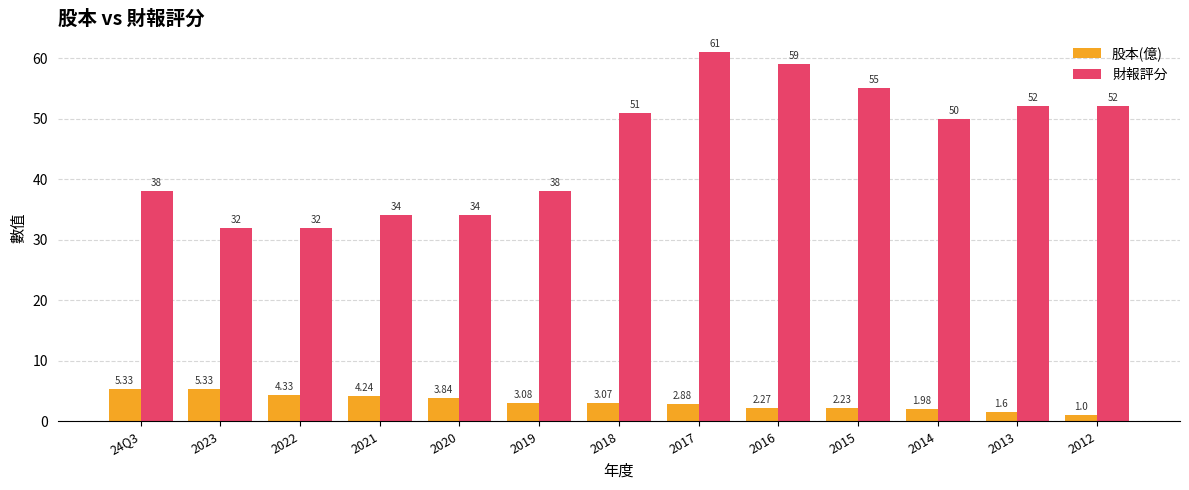

What is the sum of all 財報評分 values?

588.0